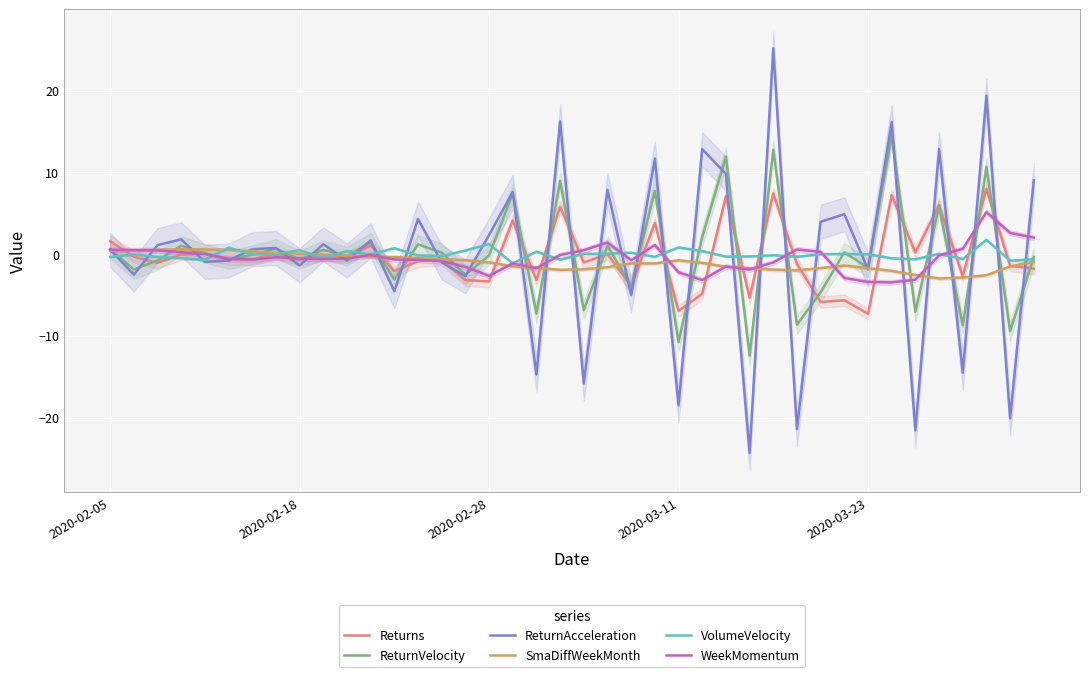

How many interior local valleys does the Returns series have?

15